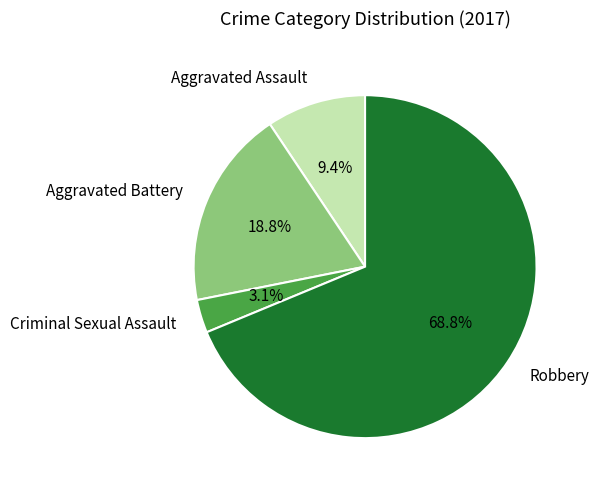

True or false: Criminal Sexual Assault accounts for 3% of the total.

True